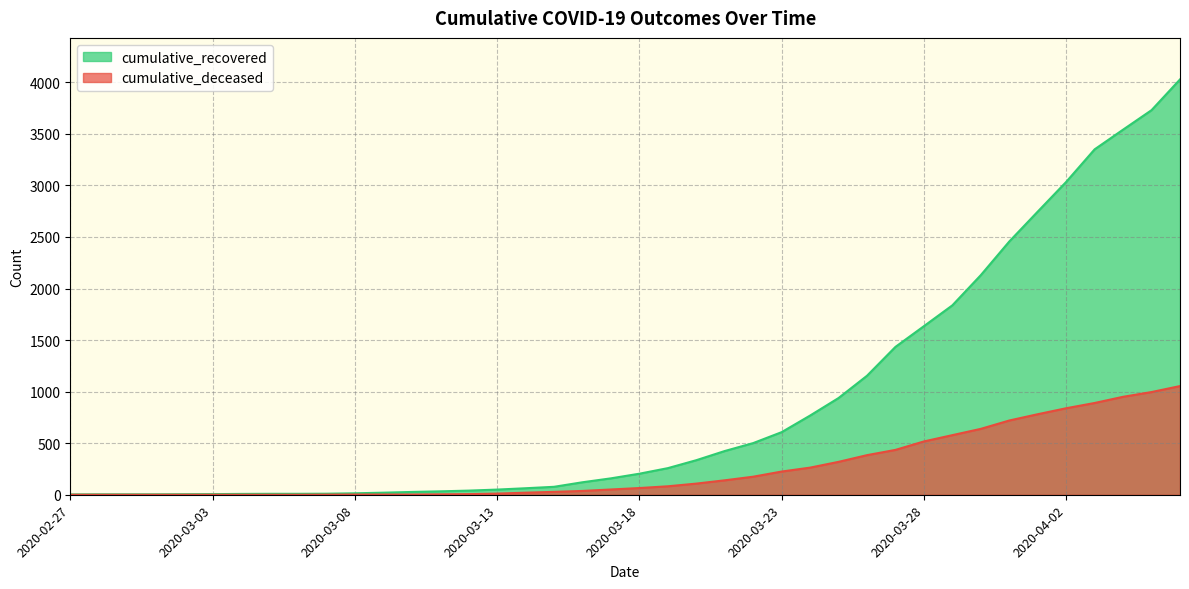

List the labels in order of cumulative_recovered value, smallest first.

2020-02-27, 2020-02-28, 2020-02-29, 2020-03-01, 2020-03-02, 2020-03-03, 2020-03-04, 2020-03-05, 2020-03-06, 2020-03-07, 2020-03-08, 2020-03-09, 2020-03-10, 2020-03-11, 2020-03-12, 2020-03-13, 2020-03-14, 2020-03-15, 2020-03-16, 2020-03-17, 2020-03-18, 2020-03-19, 2020-03-20, 2020-03-21, 2020-03-22, 2020-03-23, 2020-03-24, 2020-03-25, 2020-03-26, 2020-03-27, 2020-03-28, 2020-03-29, 2020-03-30, 2020-03-31, 2020-04-01, 2020-04-02, 2020-04-03, 2020-04-04, 2020-04-05, 2020-04-06